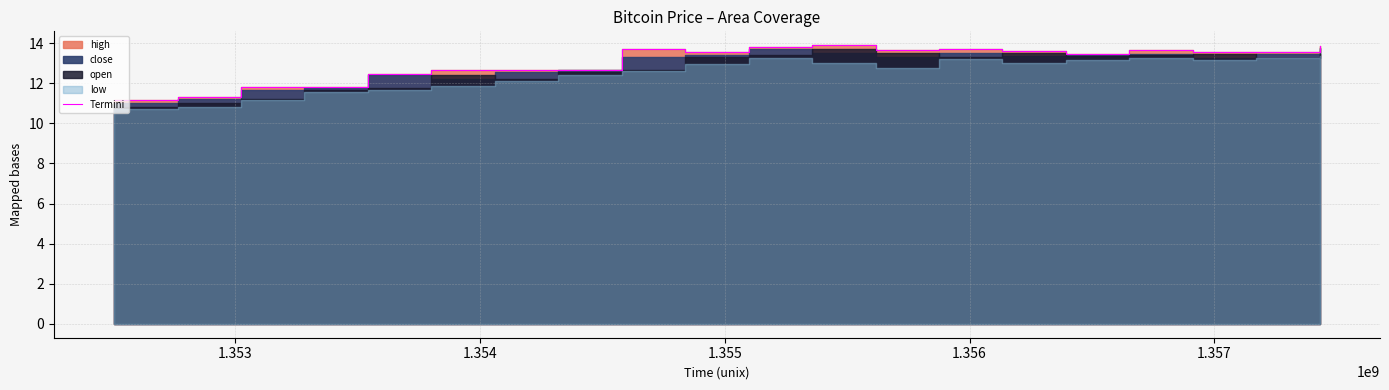

What is the average value?

13.0